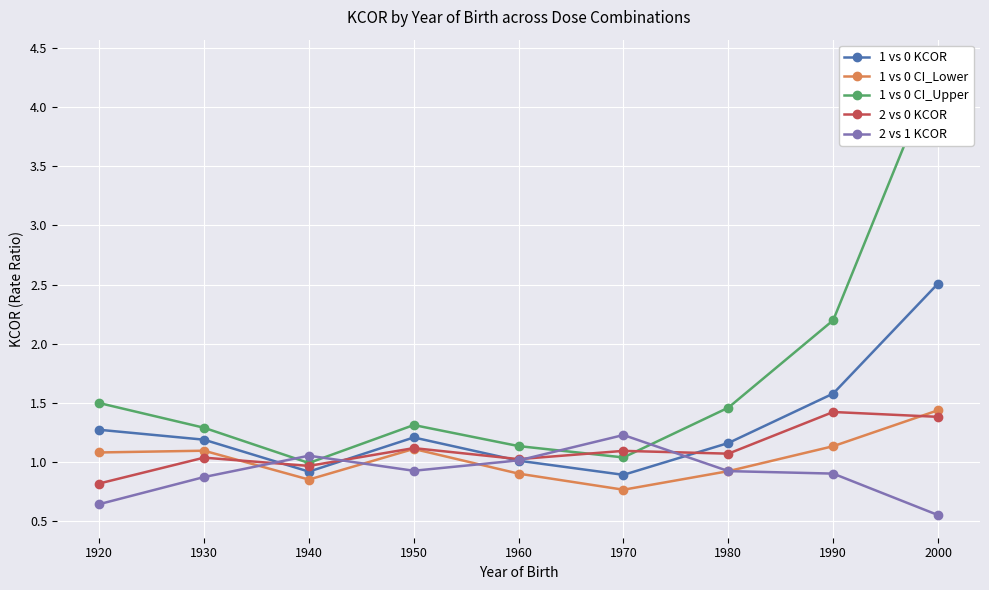

List the series in order of their peak value, lowest first.

2 vs 1 KCOR, 2 vs 0 KCOR, 1 vs 0 CI_Lower, 1 vs 0 KCOR, 1 vs 0 CI_Upper